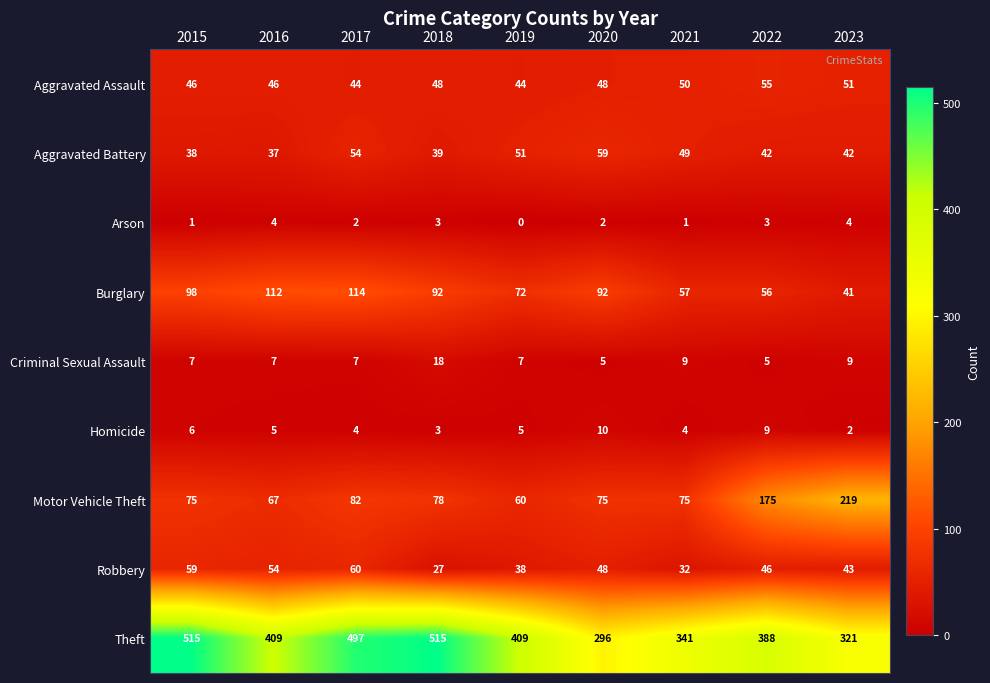

What is the sum of all Robbery values?

407